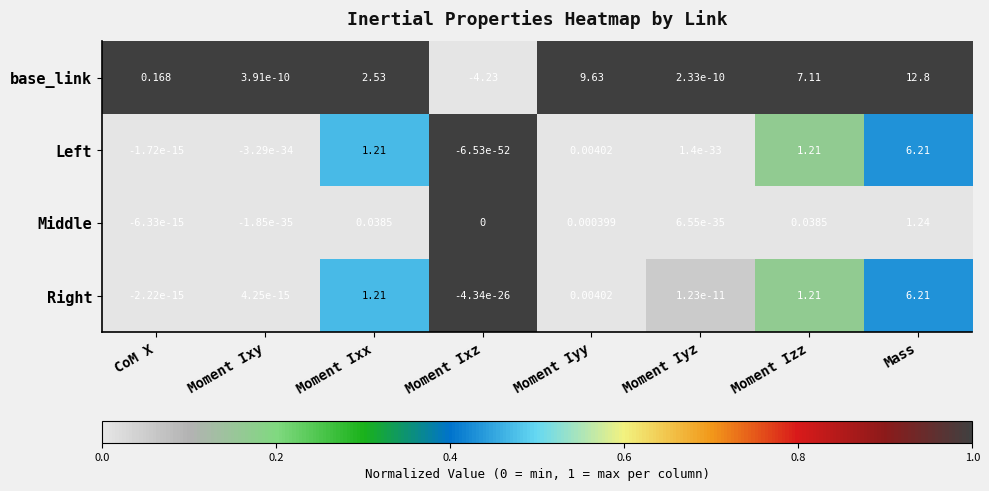

Which series has the largest total across all categories?

base_link